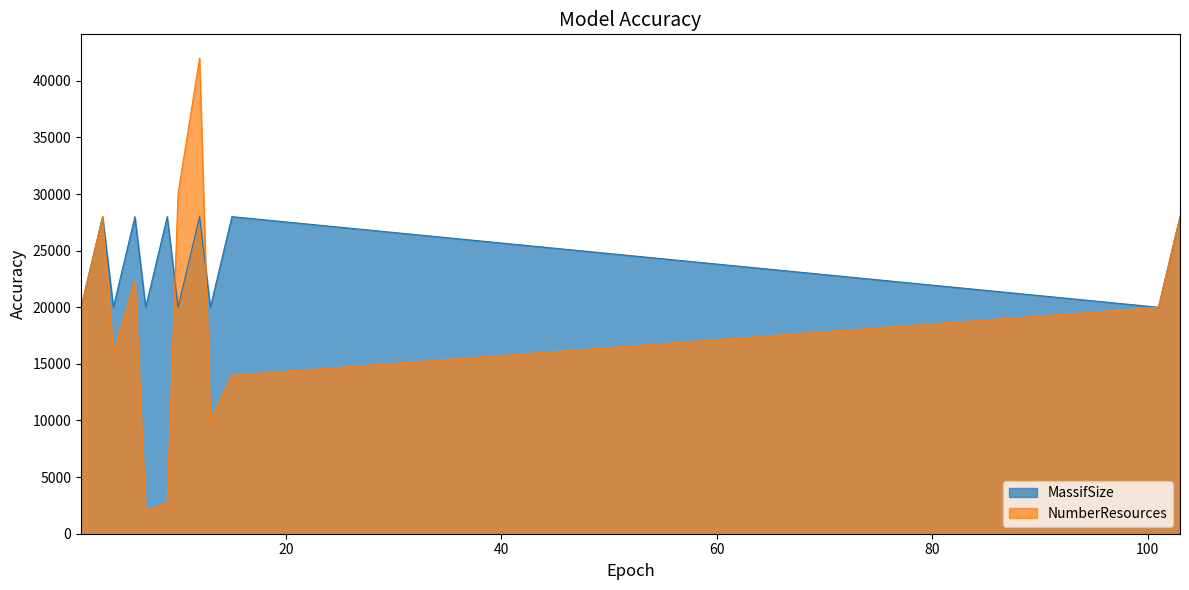

True or false: NumberResources has a value of 36000 at 11.

True